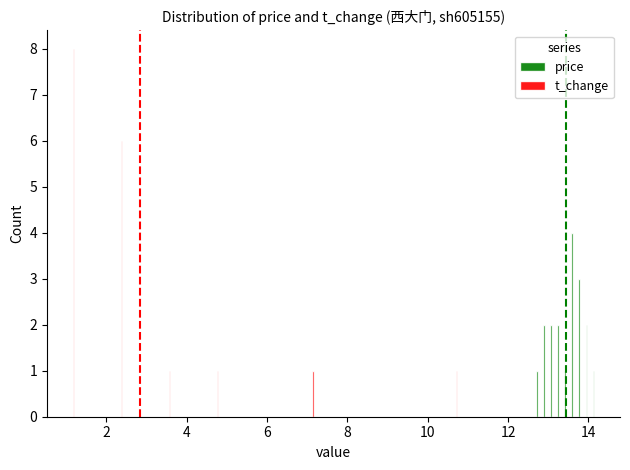

What is the difference between the second highest and second lowest values in the t_change series?

6